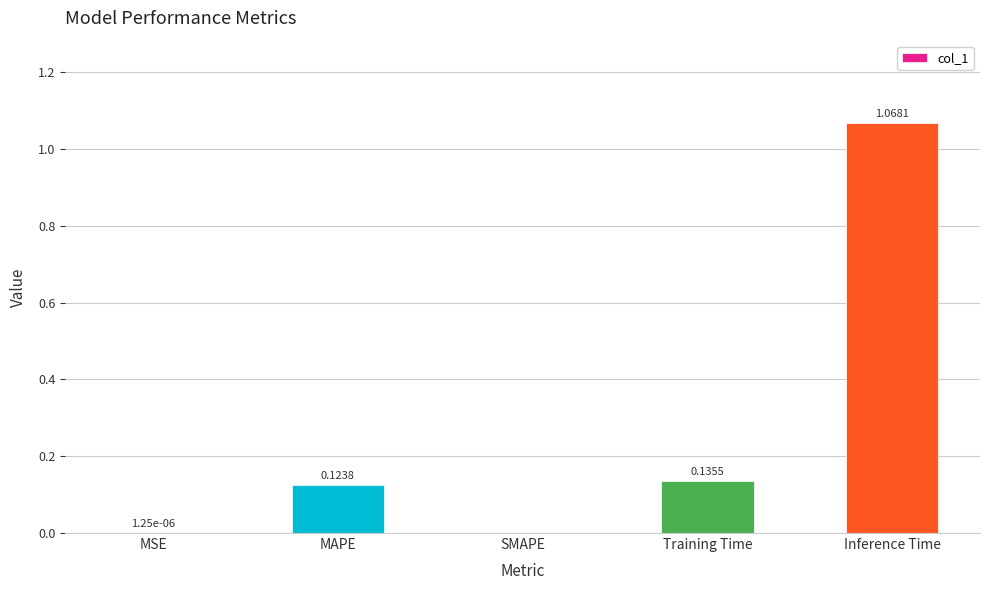

What is the sum of all values?

1.3